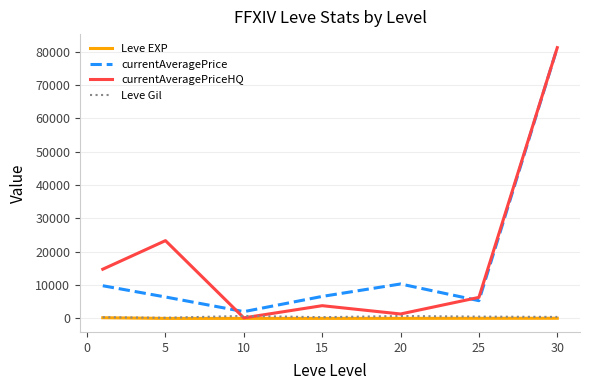

At how many categories does at least one series exceed 59785?

1